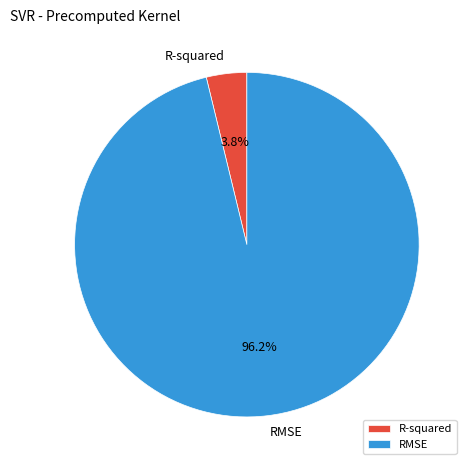

Which has a higher value, R-squared or RMSE?

RMSE